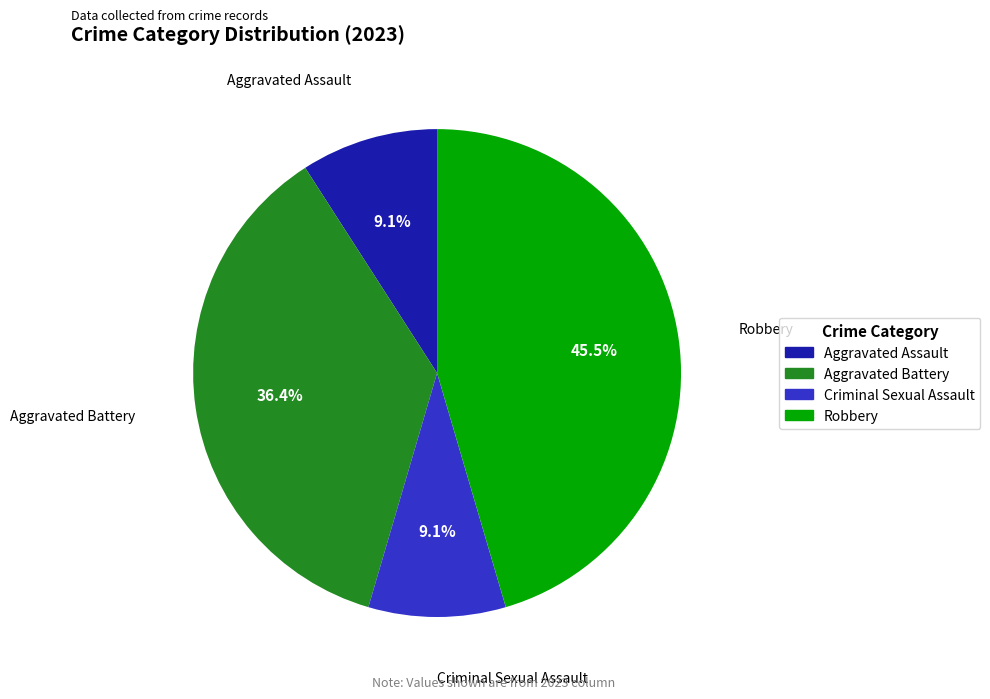

Does any single category account for the majority?

No